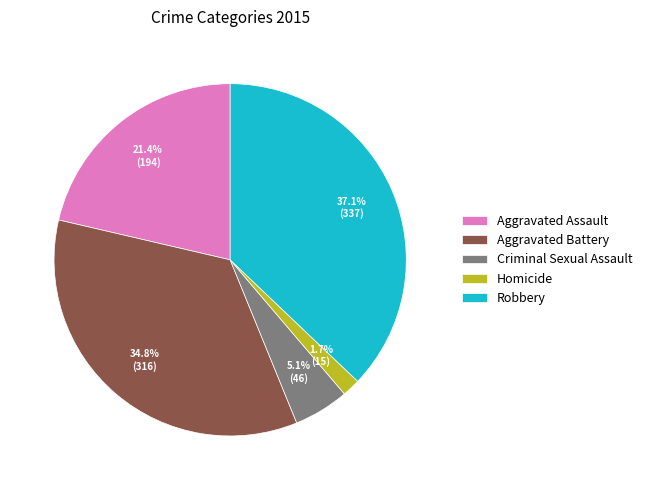

The Robbery slice represents 37% of the pie. True or false?

True